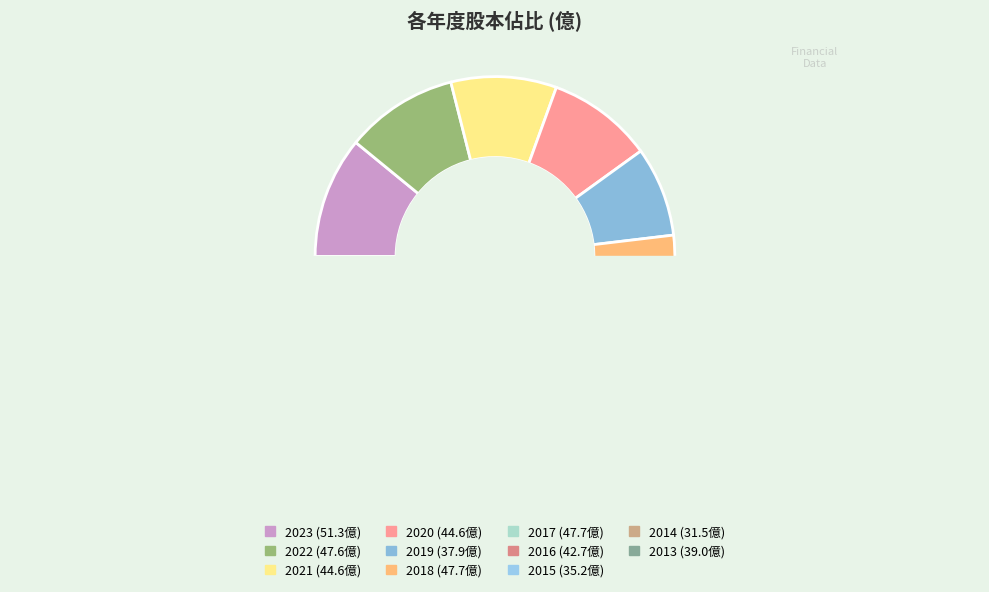

Does 2016 represent more than half of the total?

No